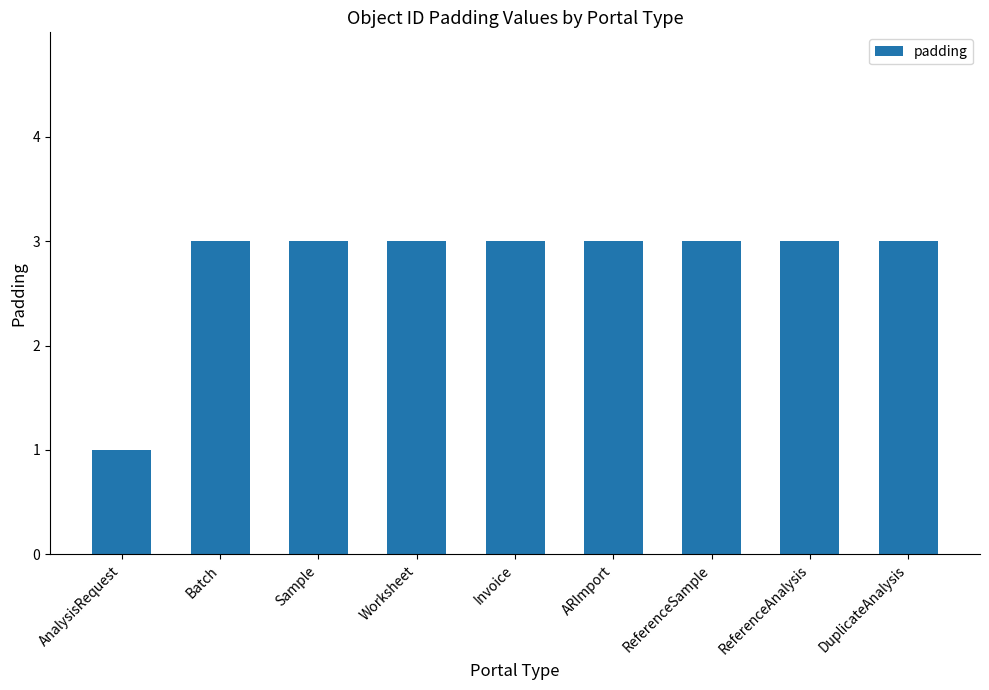

Is it true that the value at ReferenceSample is 3?

True